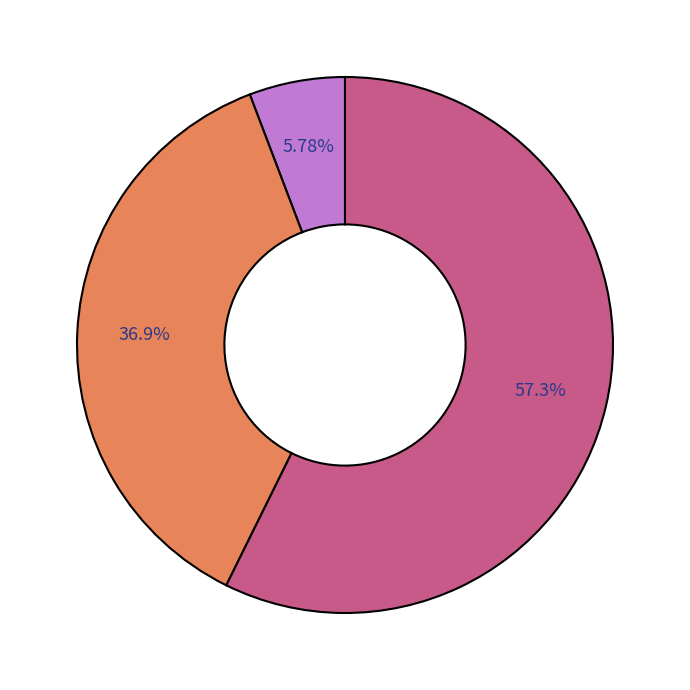

Does any single category account for the majority?

Yes